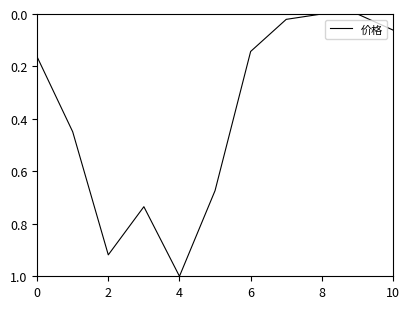

What is the greatest value displayed?

1.0